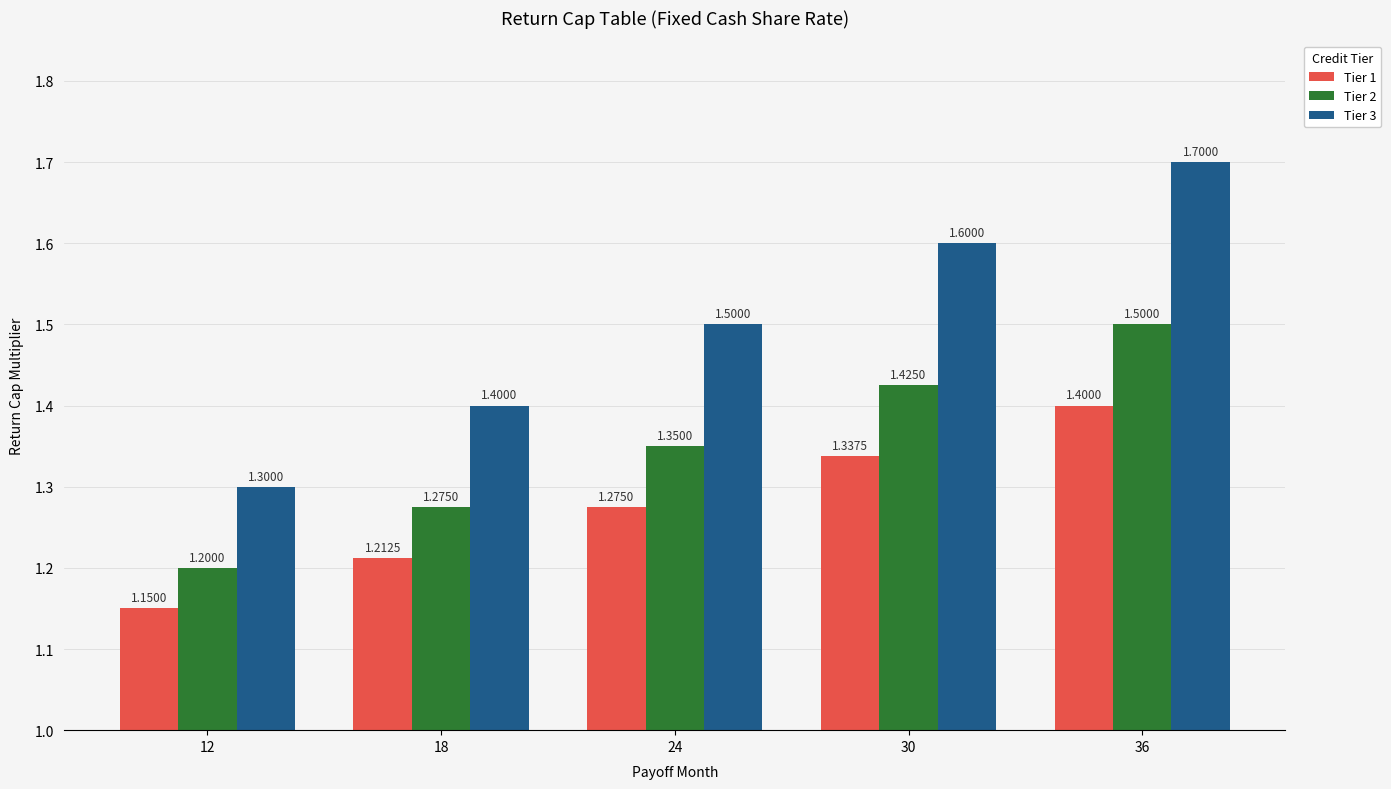

What is the difference between the highest and lowest values at 30?

0.3